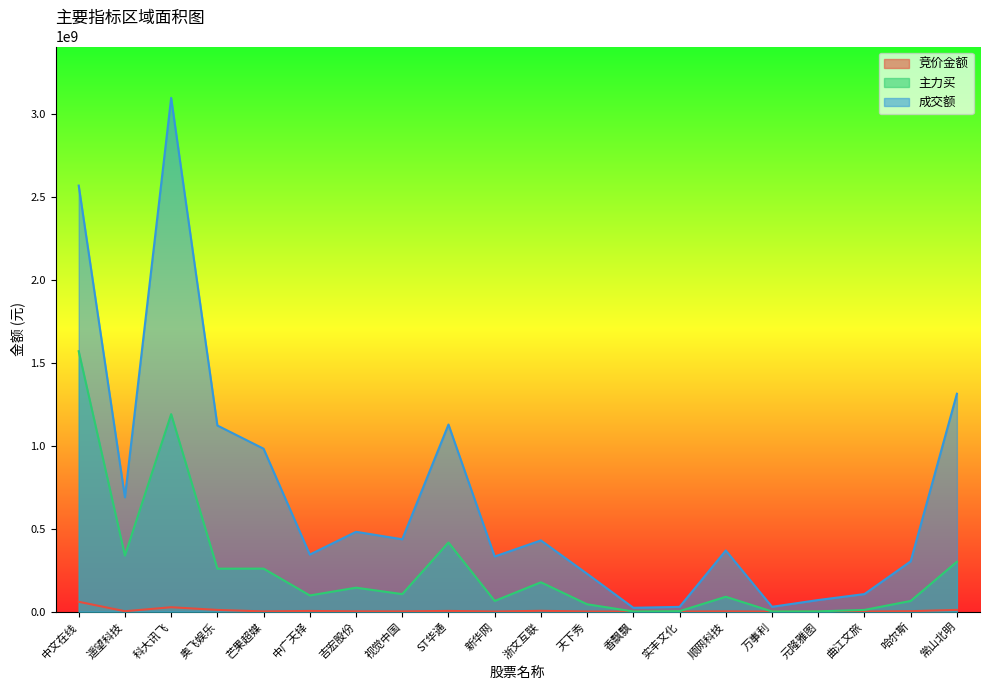

What is the lowest value of the 成交额 series?

23147963